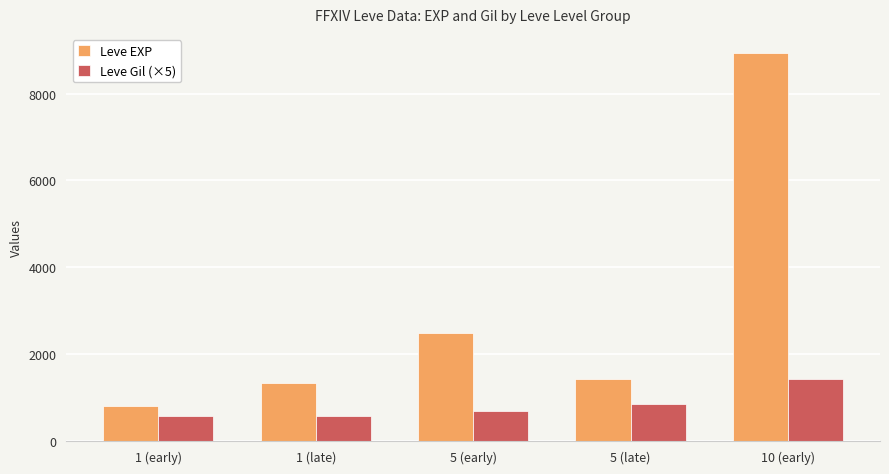

How many values in the Leve EXP series are below 1420?

2